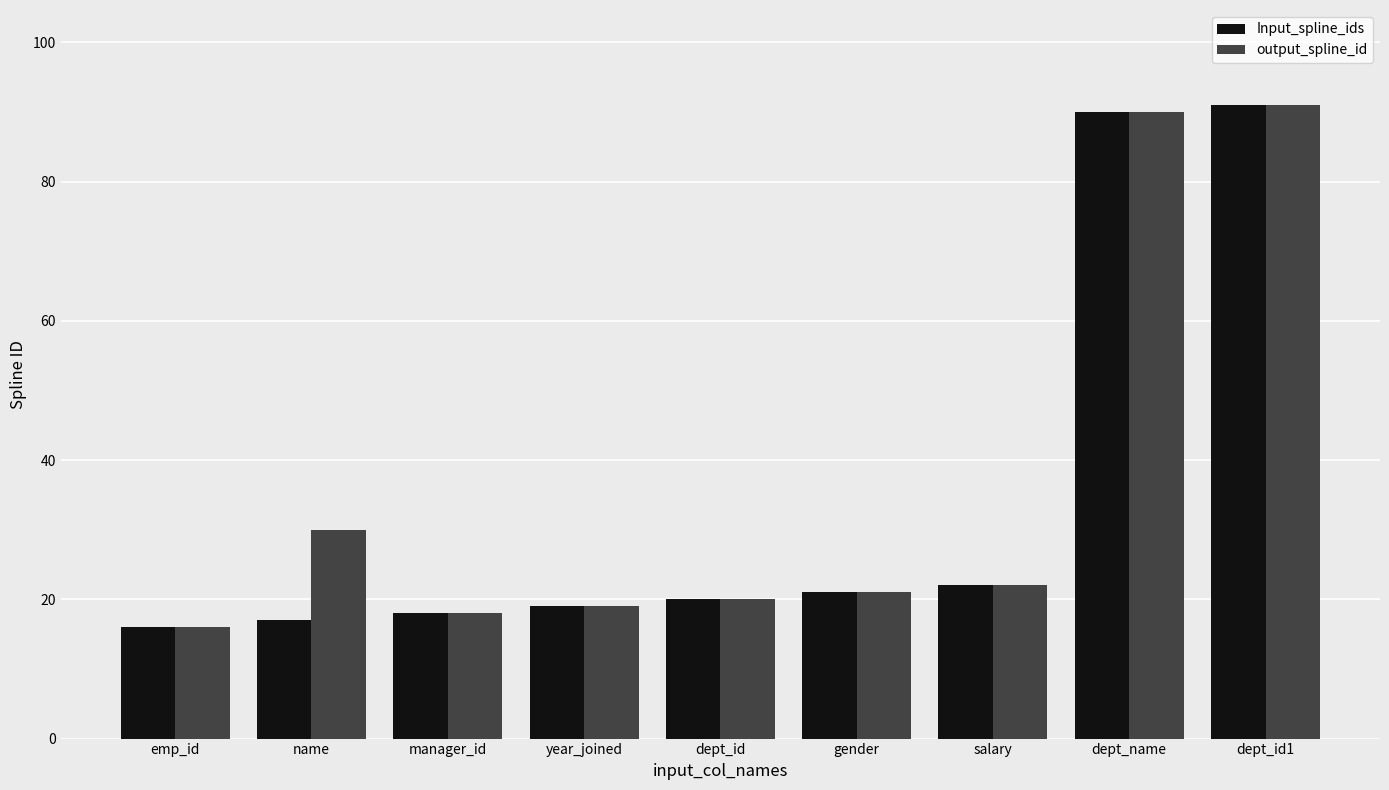

What is the lowest value of the output_spline_id series?

16